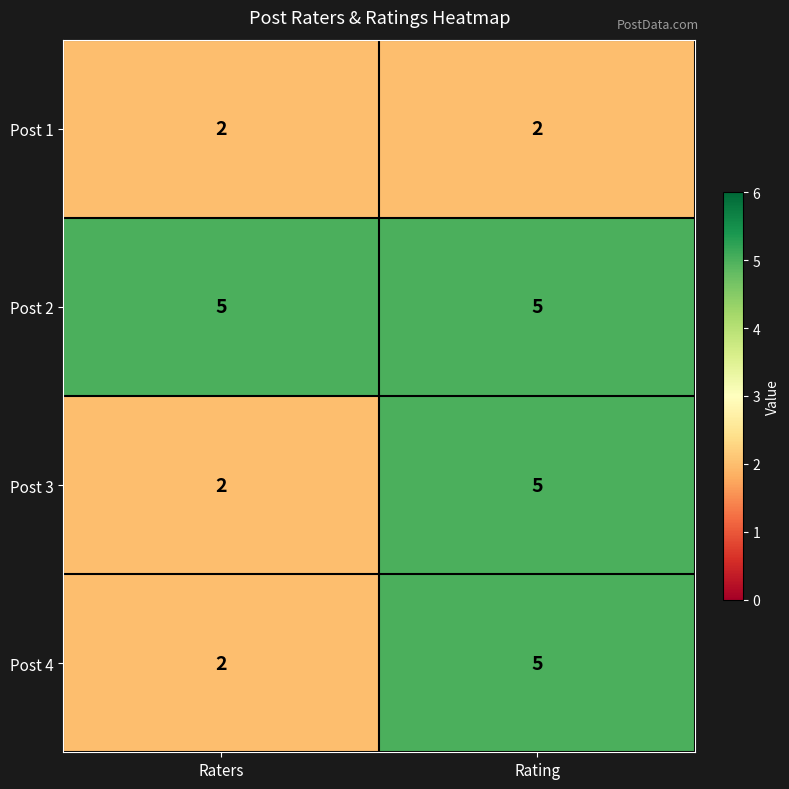

Read the Post 3 value at Rating.

5